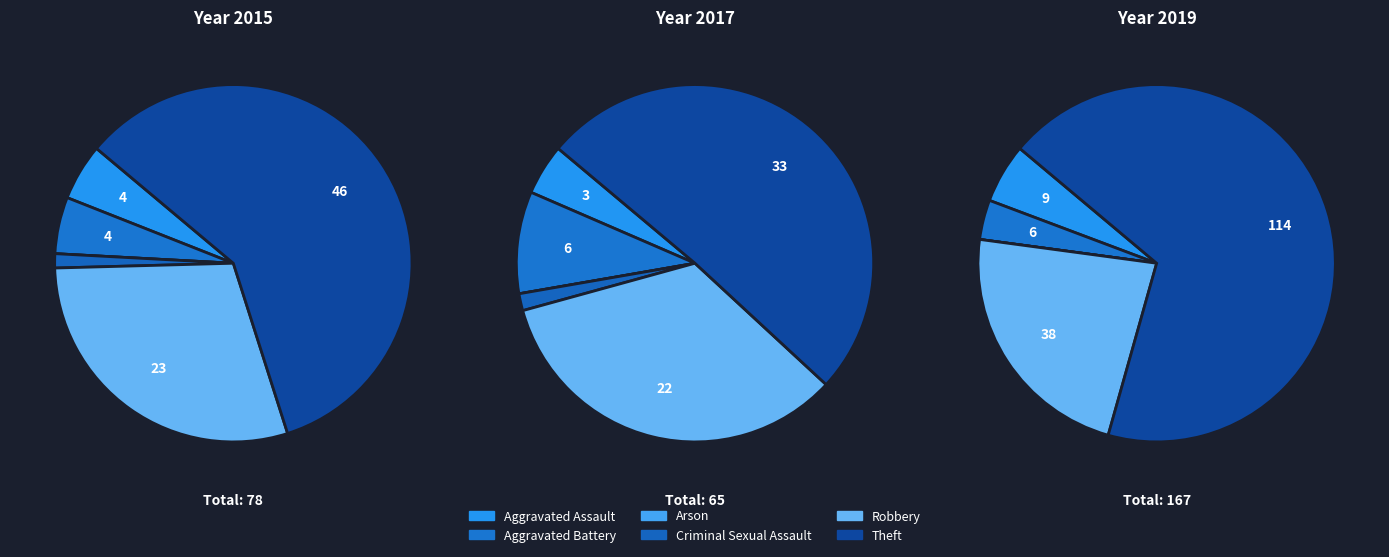

What is the change in value from Aggravated Battery to Criminal Sexual Assault?

-5